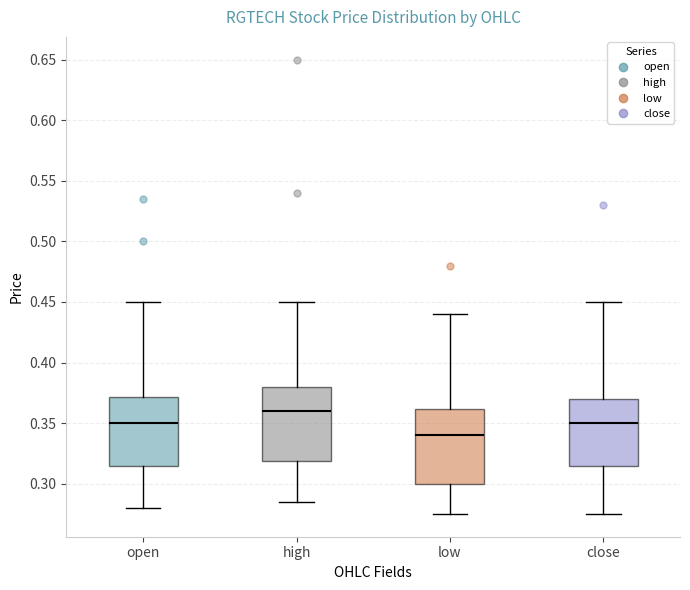

Which box's median line is the lowest?

low